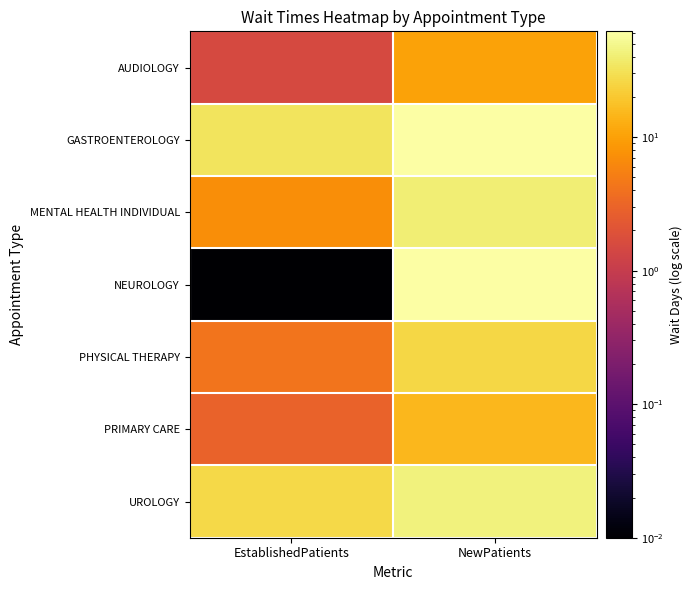

Reading left to right, extract all data points from this chart.

AUDIOLOGY: EstablishedPatients=1.5	NewPatients=10.3
GASTROENTEROLOGY: EstablishedPatients=33.0	NewPatients=62.0
MENTAL HEALTH INDIVIDUAL: EstablishedPatients=7.1	NewPatients=40.2
NEUROLOGY: EstablishedPatients=0.0	NewPatients=61.6
PHYSICAL THERAPY: EstablishedPatients=4.3	NewPatients=26.3
PRIMARY CARE: EstablishedPatients=2.9	NewPatients=15.3
UROLOGY: EstablishedPatients=26.6	NewPatients=43.6